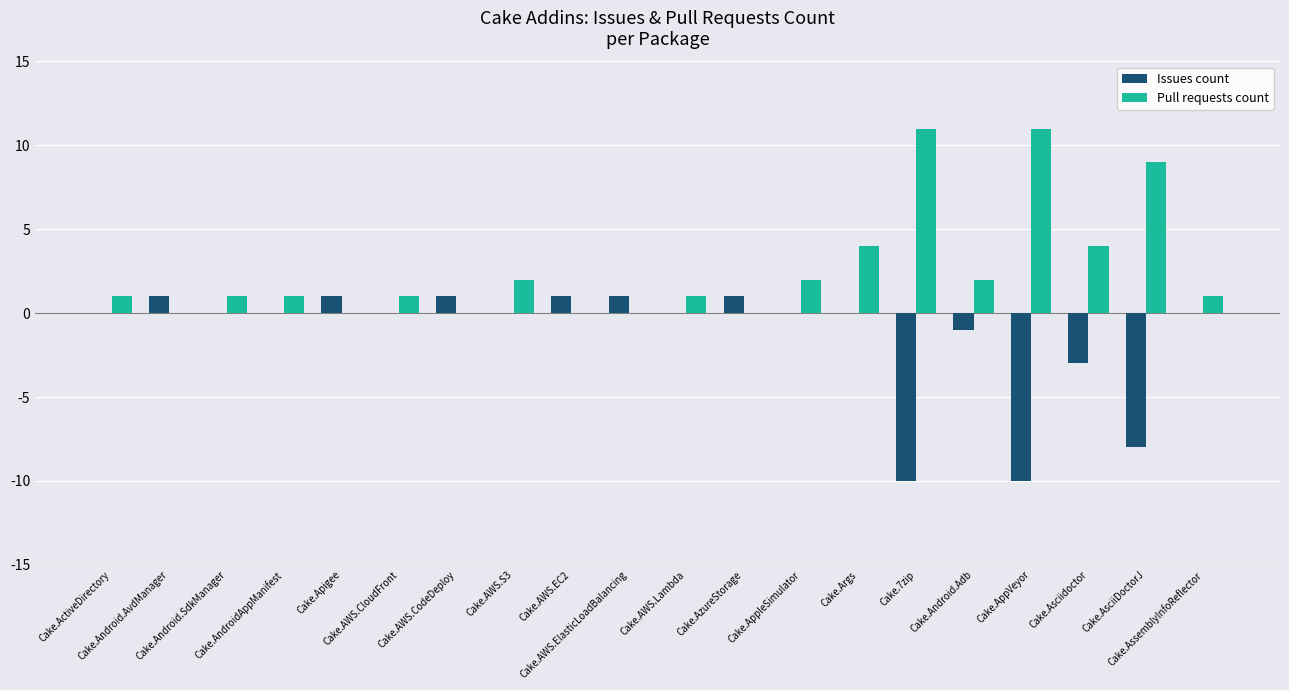

At which category is the sum across all series the highest?

Cake.Args